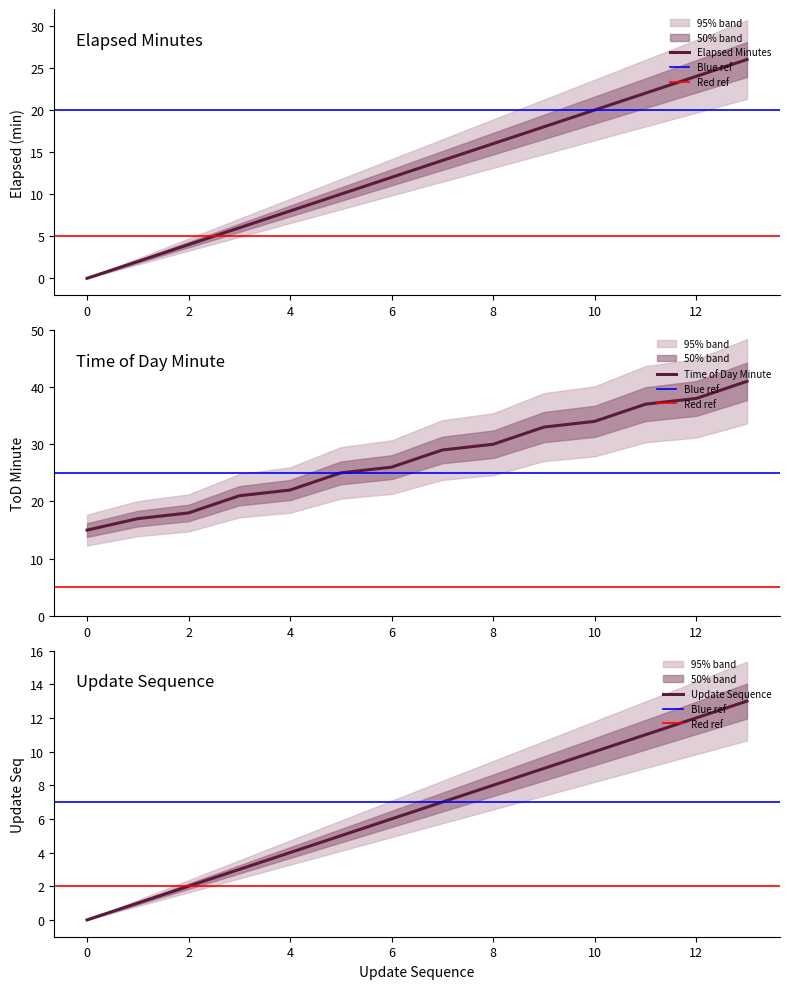

True or false: update_sequence has more than 2 interior local peaks.

False